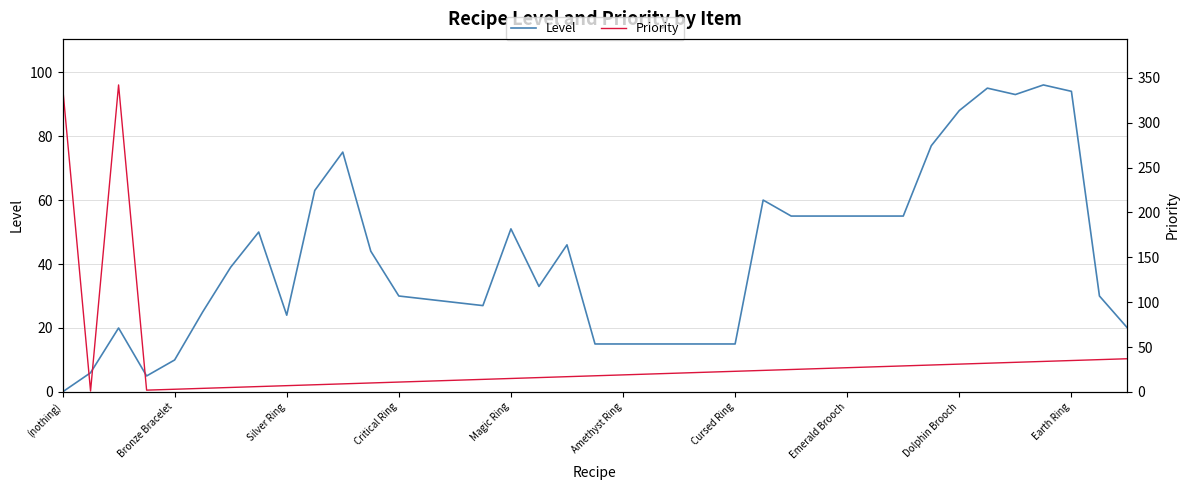

How many positive values does the Level series have?

38